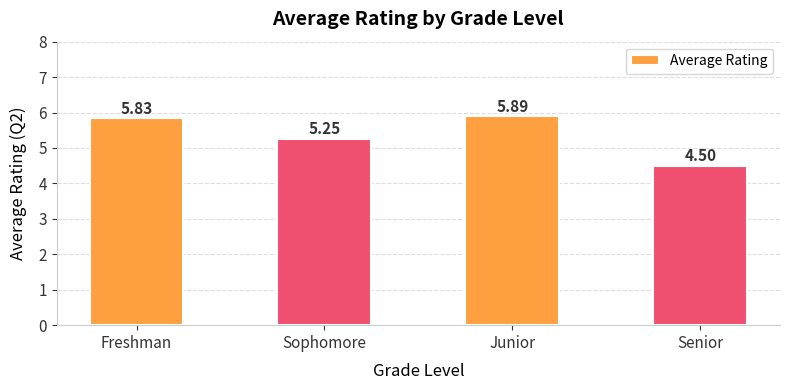

What is the difference between the maximum and second lowest values?

0.6